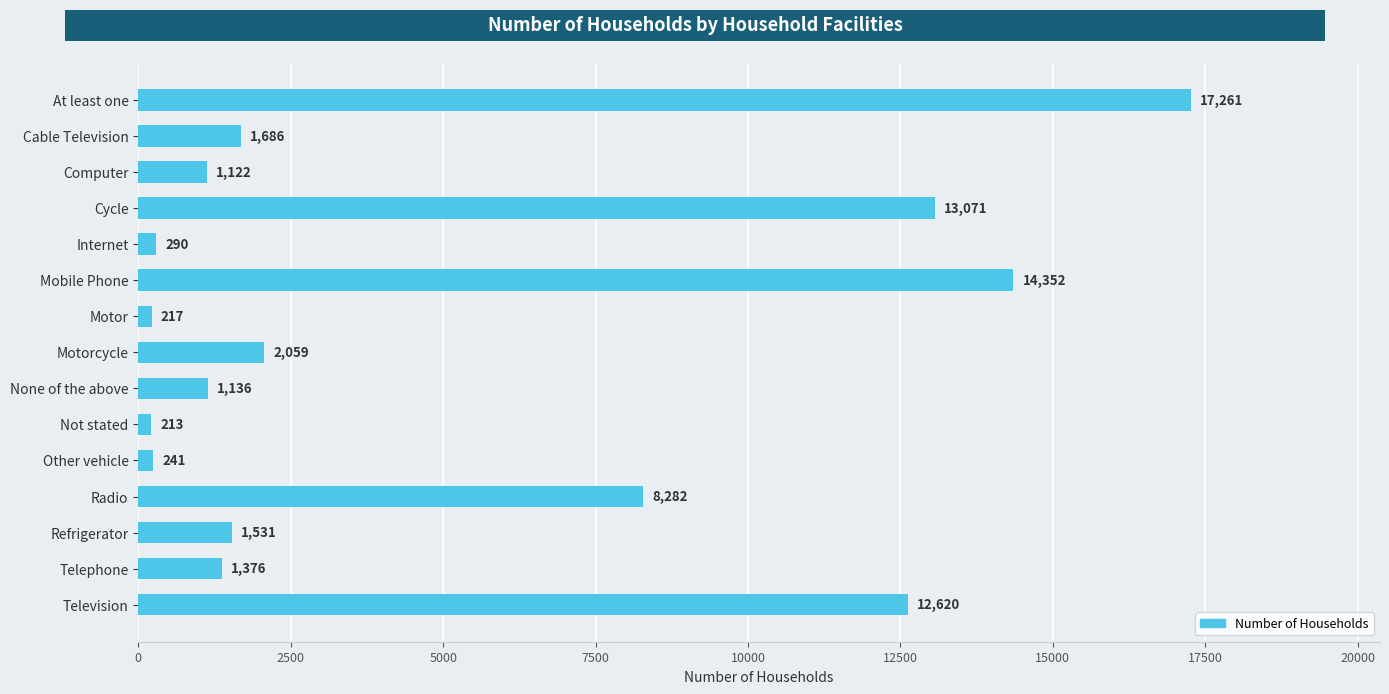

Approximately how many times larger is the value at Motorcycle compared to Other vehicle?

8.5